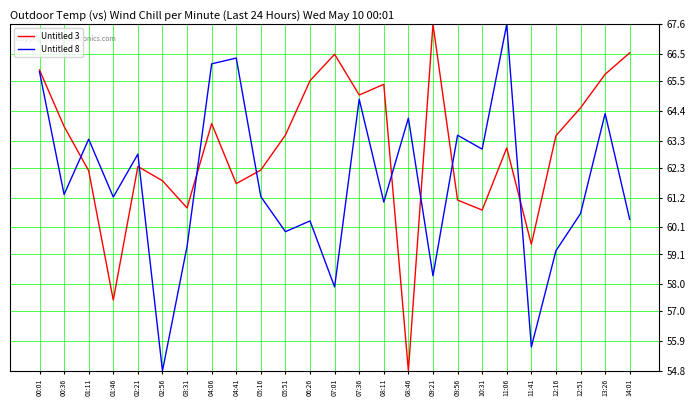

What is the smallest value displayed?

54.8